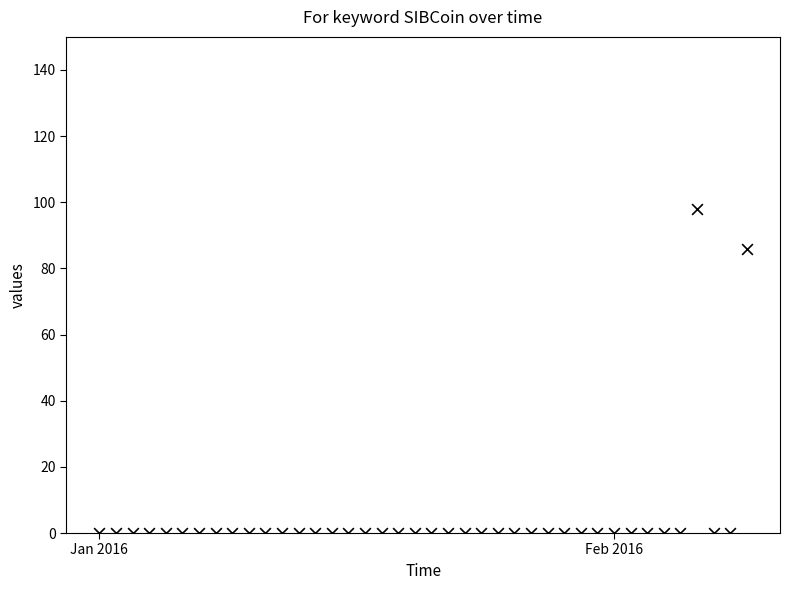

What Y value in the scatter plot is closest to 49?

86